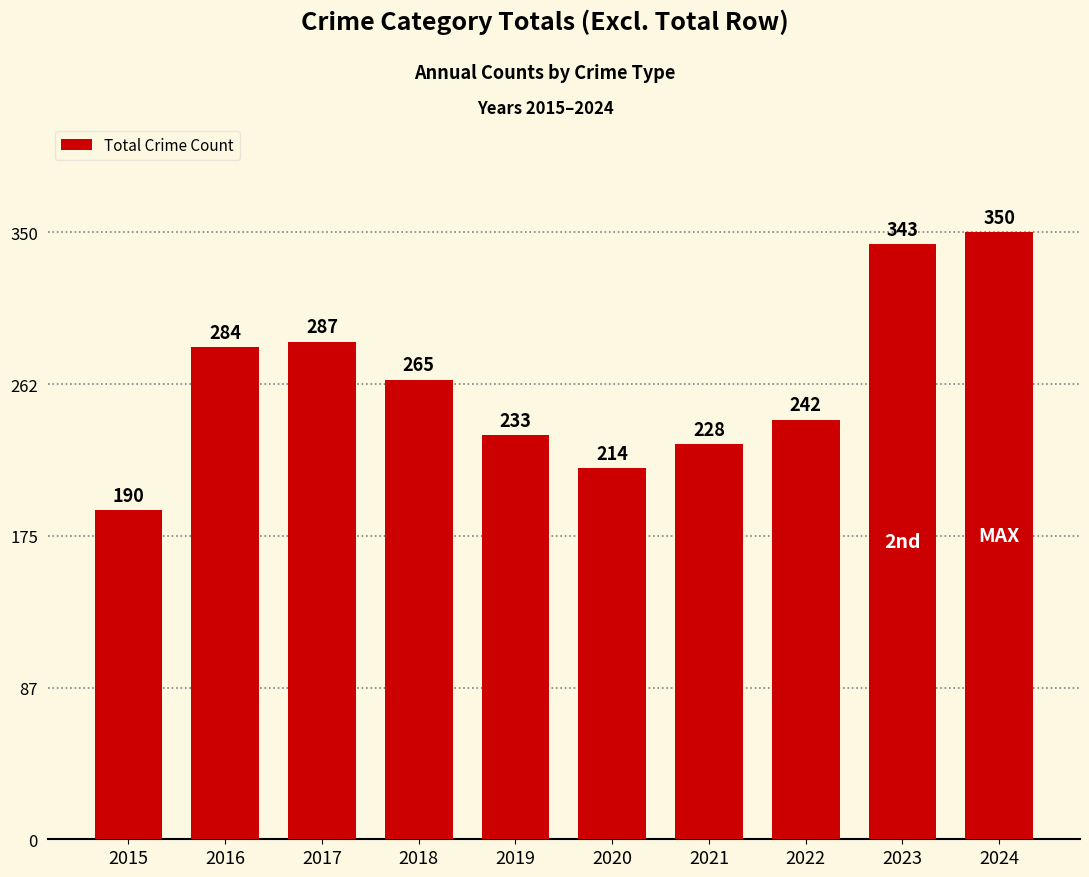

Rank the categories by value from lowest to highest.

2015, 2020, 2021, 2019, 2022, 2018, 2016, 2017, 2023, 2024